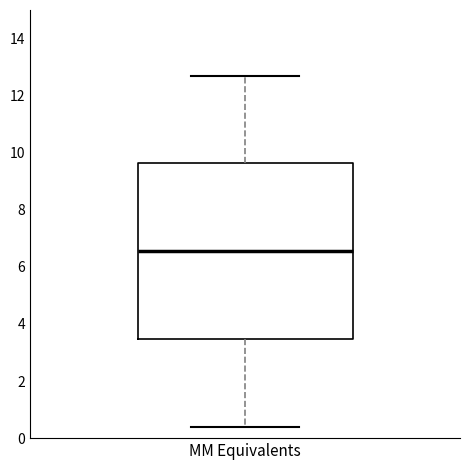

Transcribe this box plot: give where the median line is, the range the box spans, and where the two whiskers end, as read against the y-axis. The values are not printed on the chart, so give them approximately, as read against the axis.

median 6.6, box 3.4 to 9.6, whiskers 0.4 to 12.8